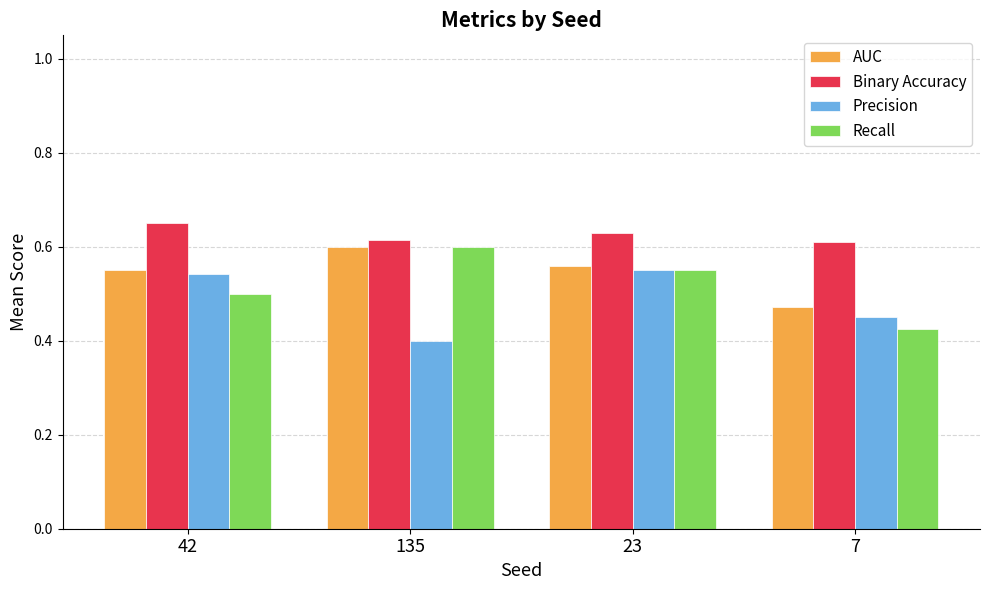

What is the label of the 4th bar from the right?

42